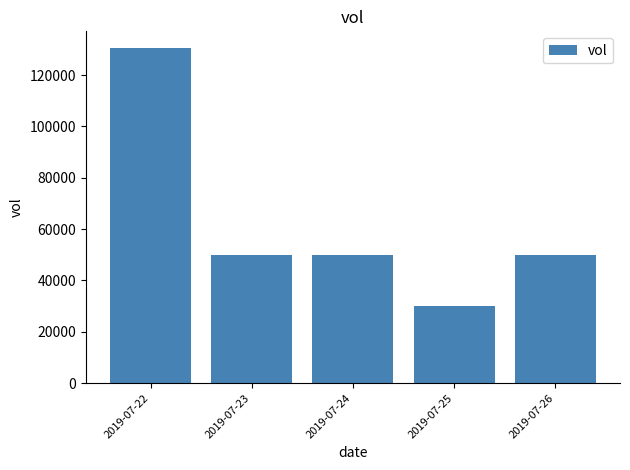

What is the value of the 2nd bar from the left?

50000